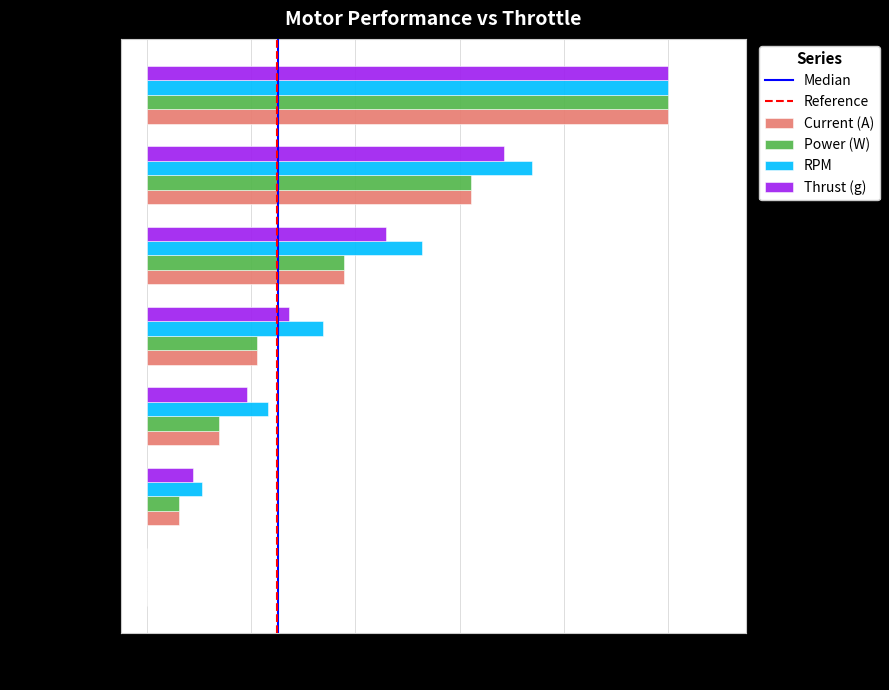

Which series has the largest total across all categories?

RPM